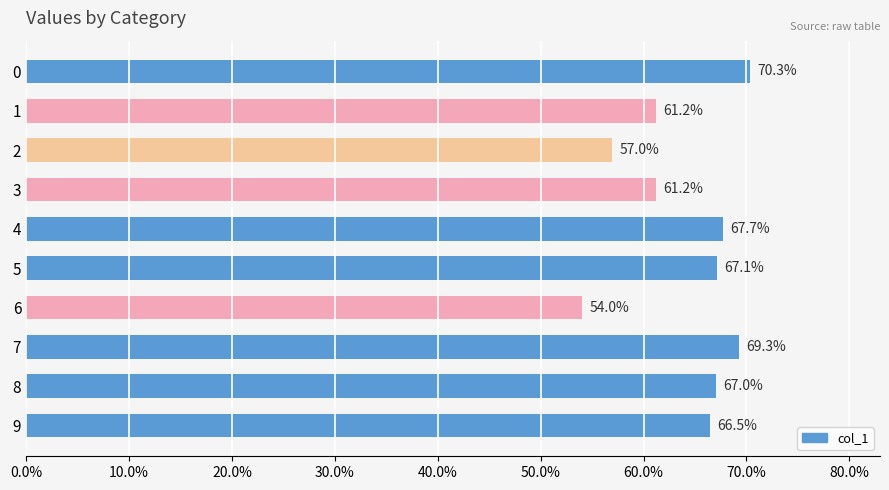

What is the difference between the maximum and minimum values?

0.2